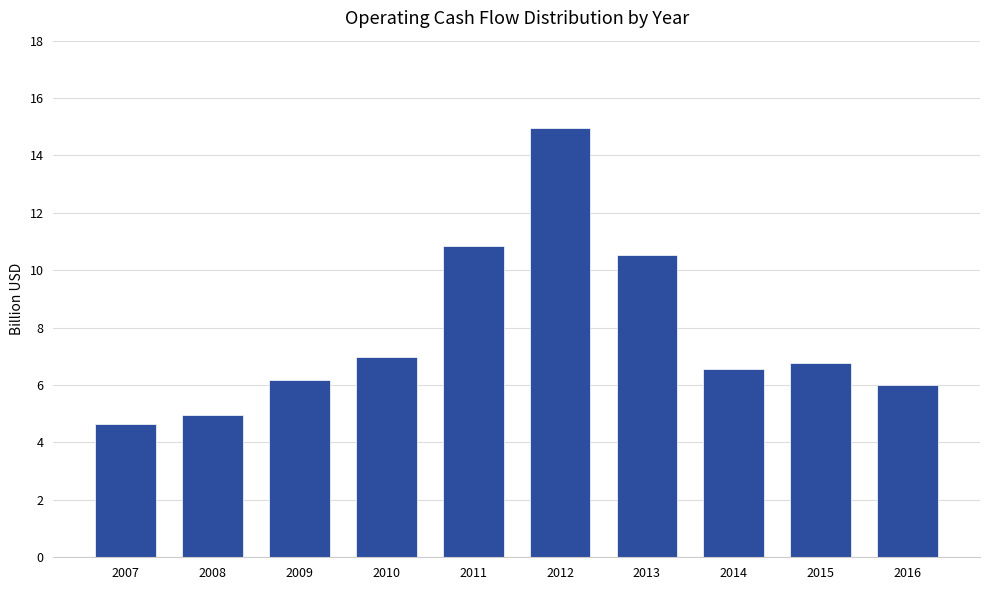

What is the value of the 6th bar from the left?

15.0